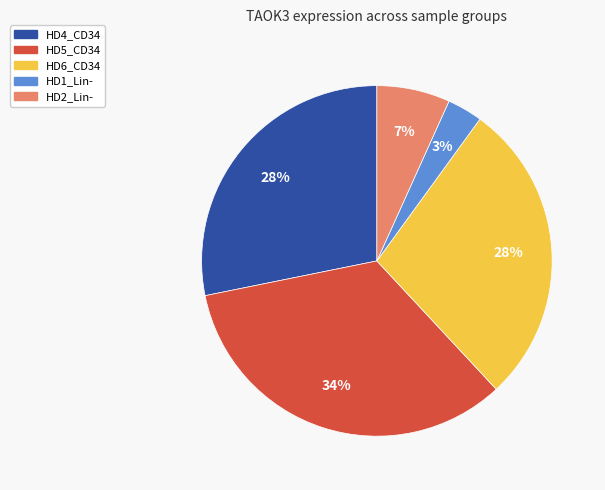

Count the number of slices in the pie.

5